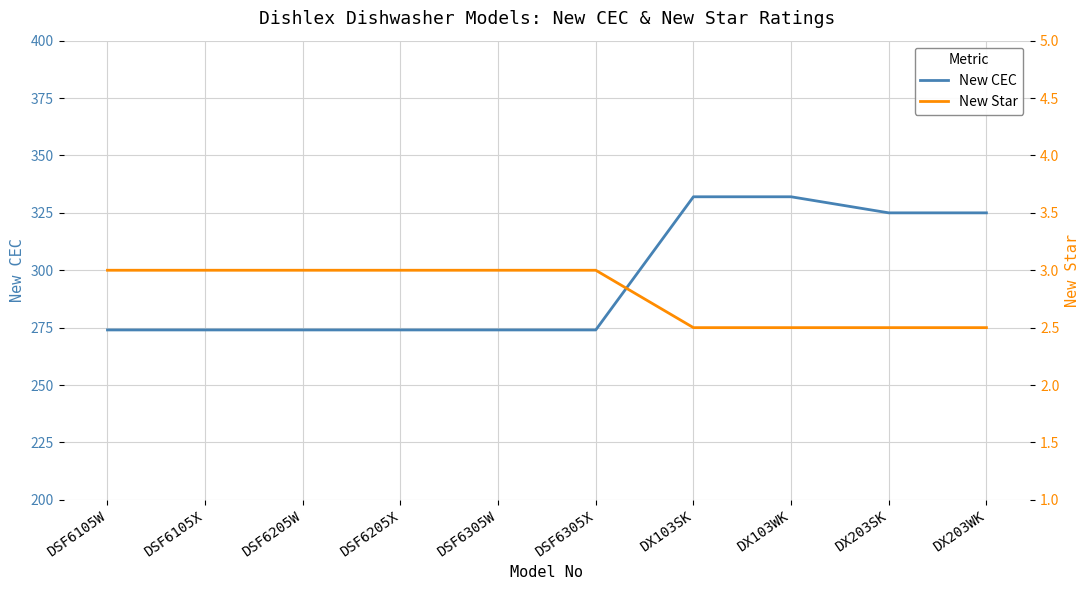

What is the value of the New CEC point at the 7th from the left?

332.0